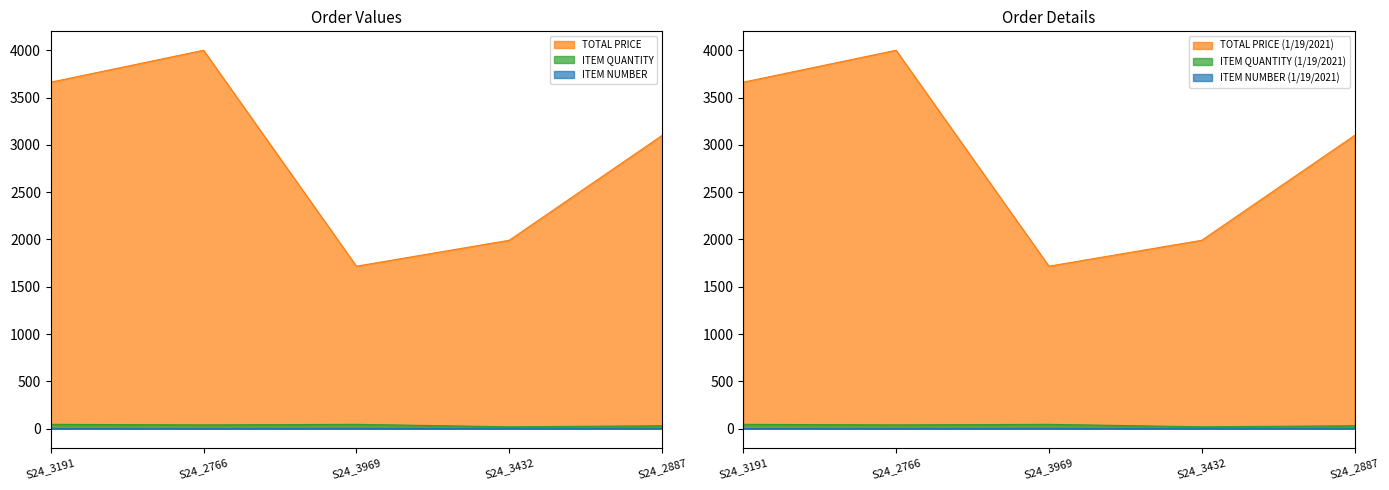

Reading left to right, list all the values displayed in this chart.

TOTAL PRICE: S24_3191=3662.5	S24_2766=4000.0	S24_3969=1717.6	S24_3432=1991.6	S24_2887=3100.0
ITEM QUANTITY: S24_3191=46.0	S24_2766=40.0	S24_3969=46.0	S24_3432=20.0	S24_2887=31.0
ITEM NUMBER: S24_3191=1.0	S24_2766=2.0	S24_3969=3.0	S24_3432=4.0	S24_2887=5.0